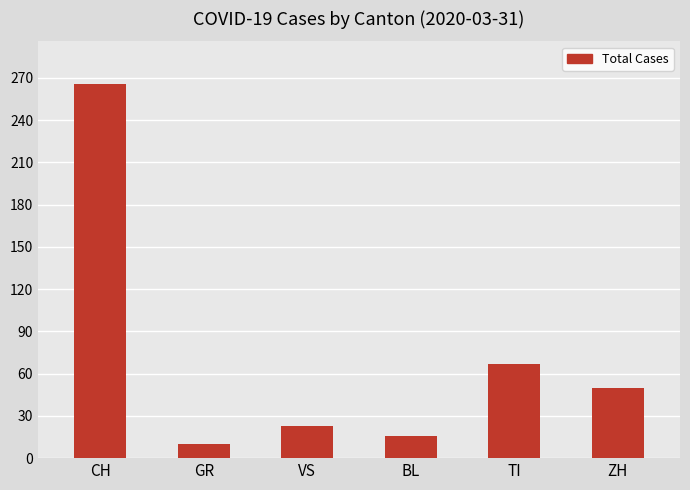

List the labels in order of value, smallest first.

GR, BL, VS, ZH, TI, CH